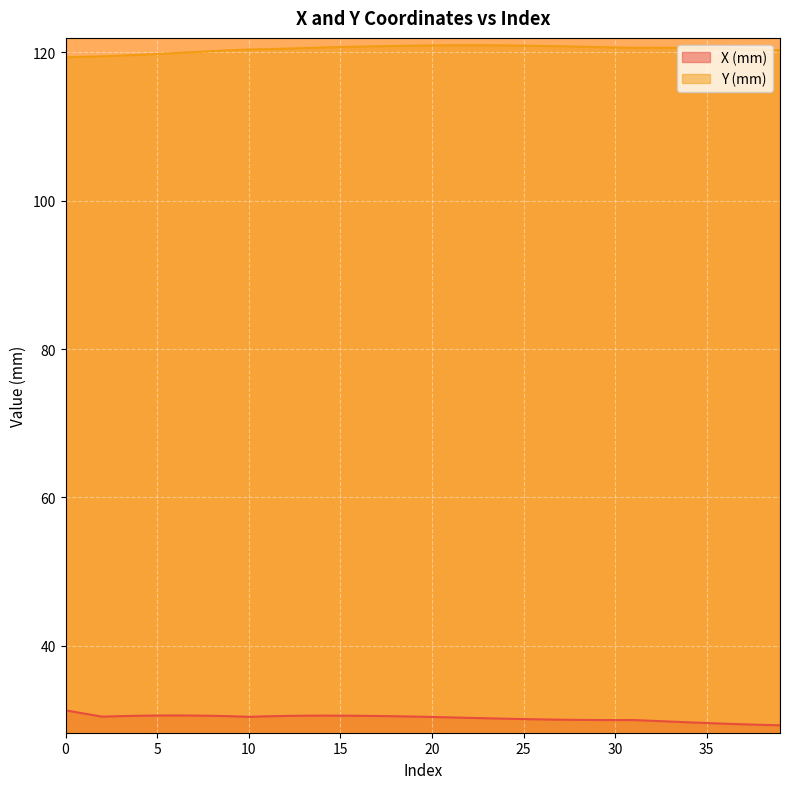

Between 0 and 30, which series saw the biggest shift?

Y (mm)